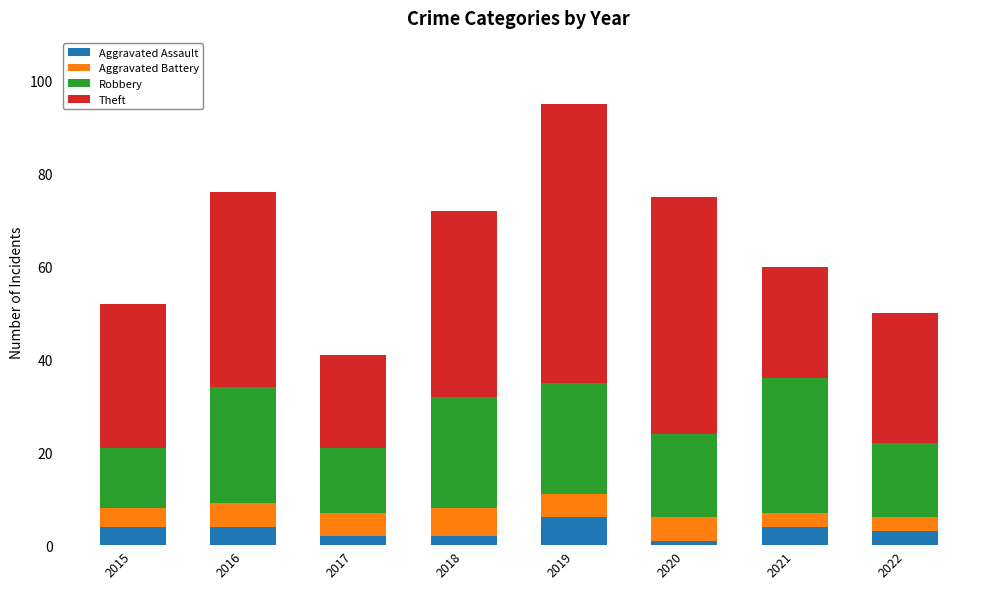

At which category is the sum across all series the highest?

2019